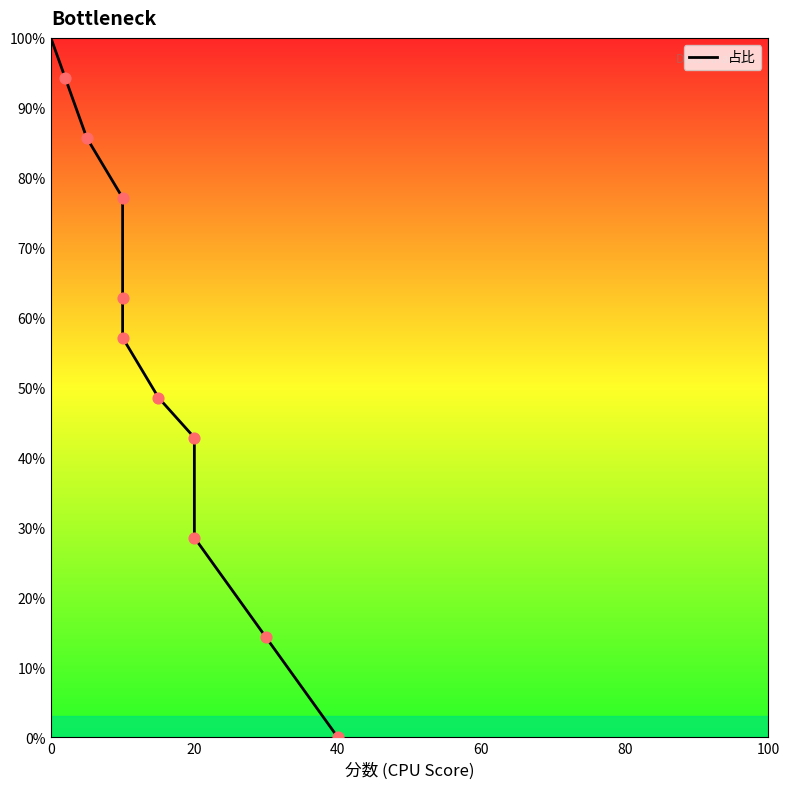

Which has a higher value, 60 or 10?

60